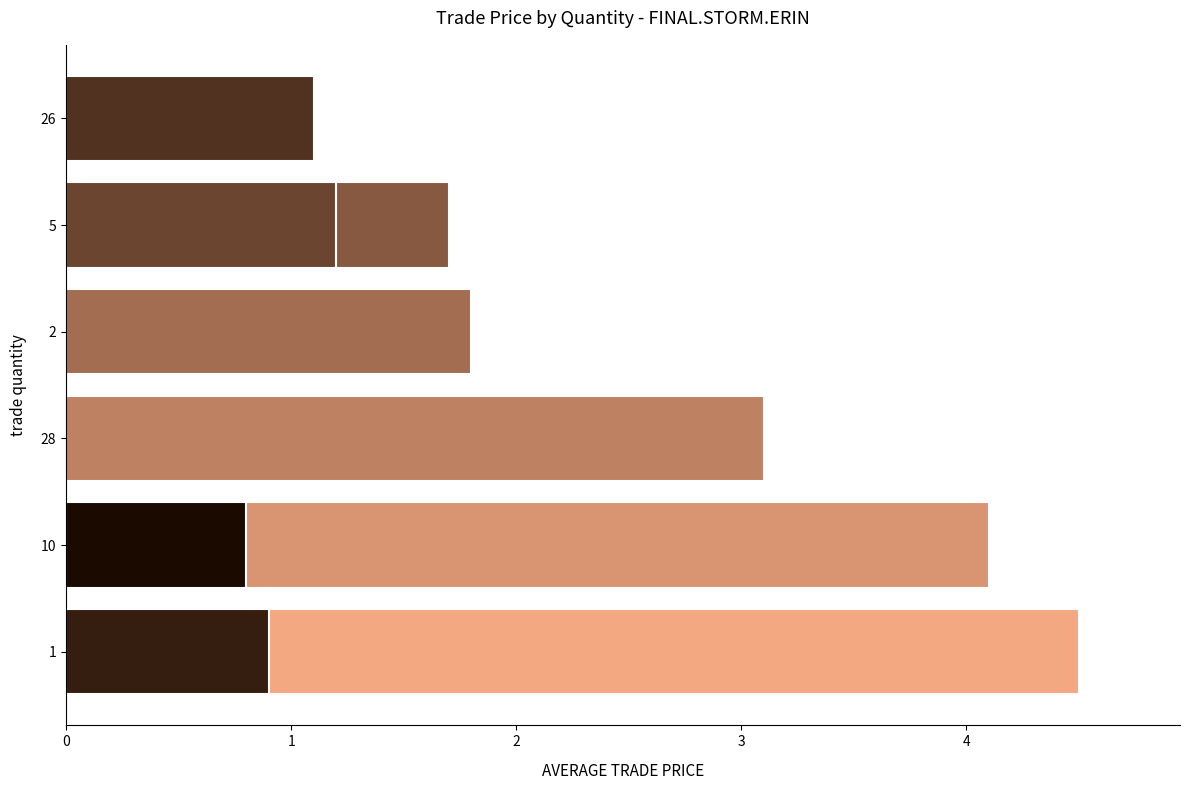

What is the smallest value displayed?

0.8